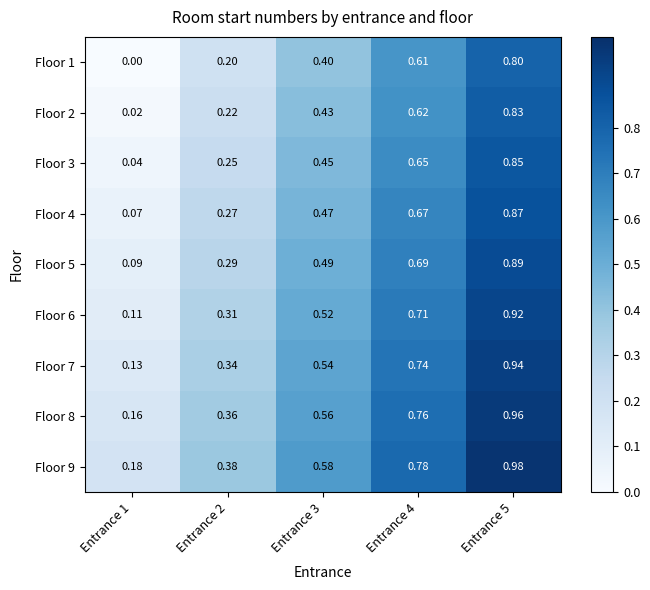

Is the value of Floor 6 at Entrance 4 greater than the value of Floor 1 at Entrance 1?

Yes